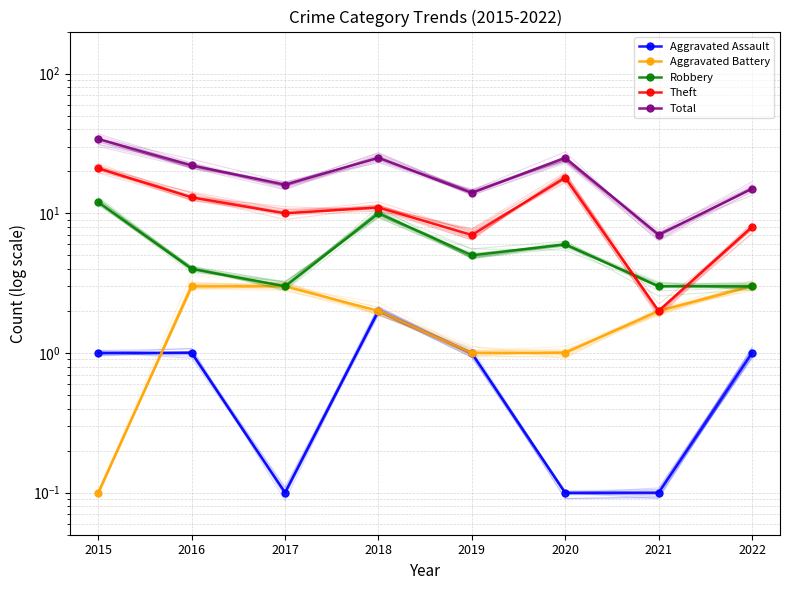

What are all the series names shown in the legend?

Aggravated Assault, Aggravated Battery, Robbery, Theft, Total